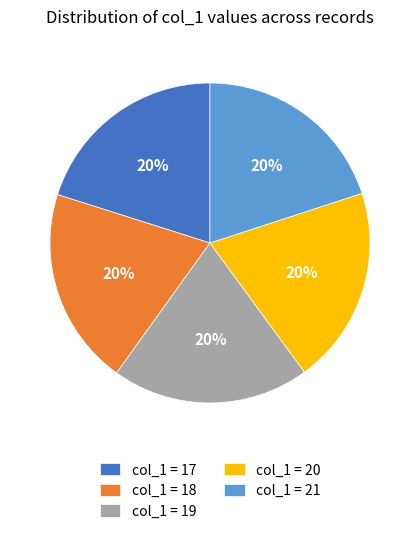

Approximately how many times larger is the value at col_1 = 17 compared to col_1 = 18?

1.0